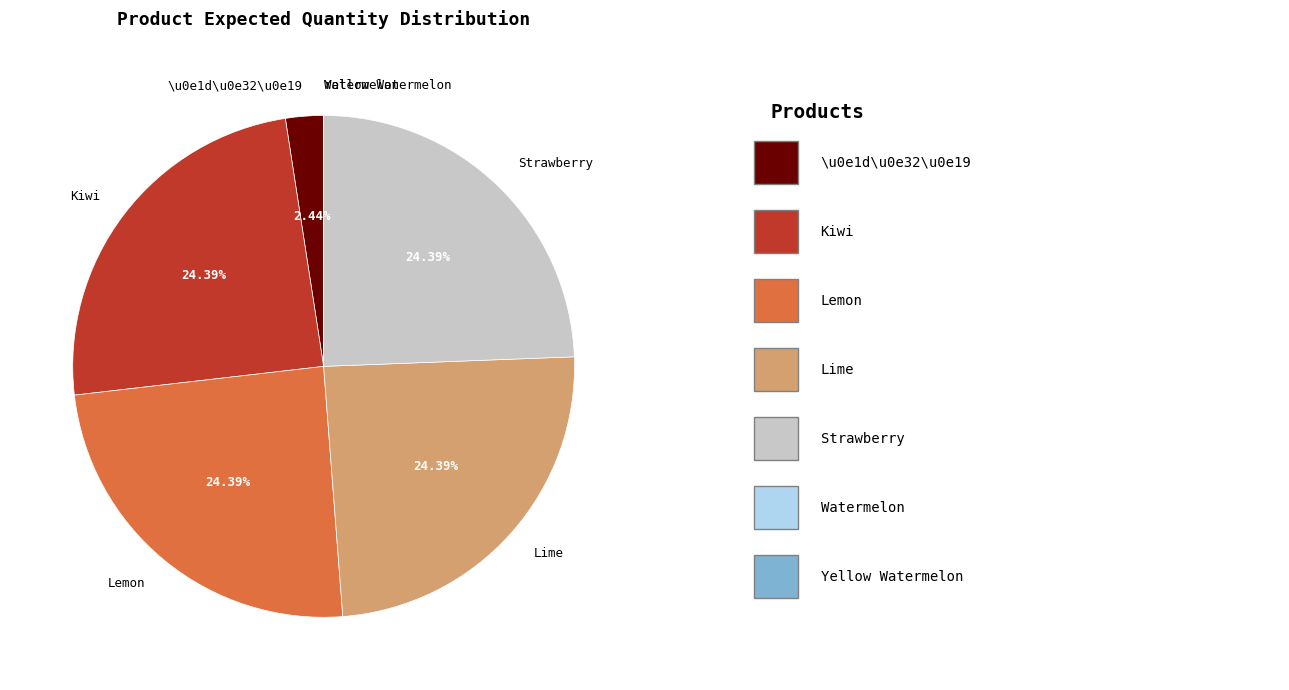

Does any single category account for the majority?

No